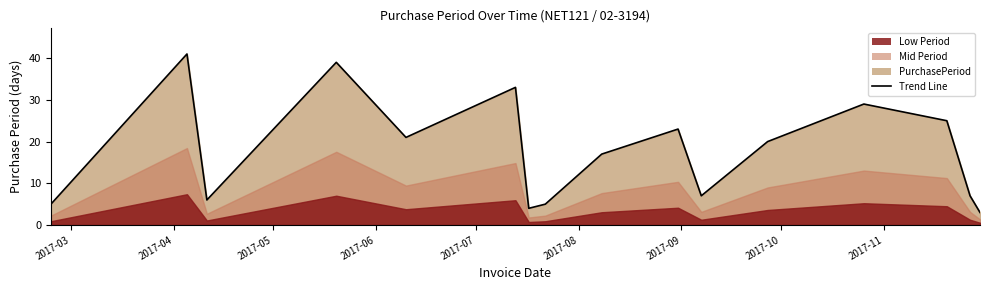

What is the minimum value shown in the chart?

3